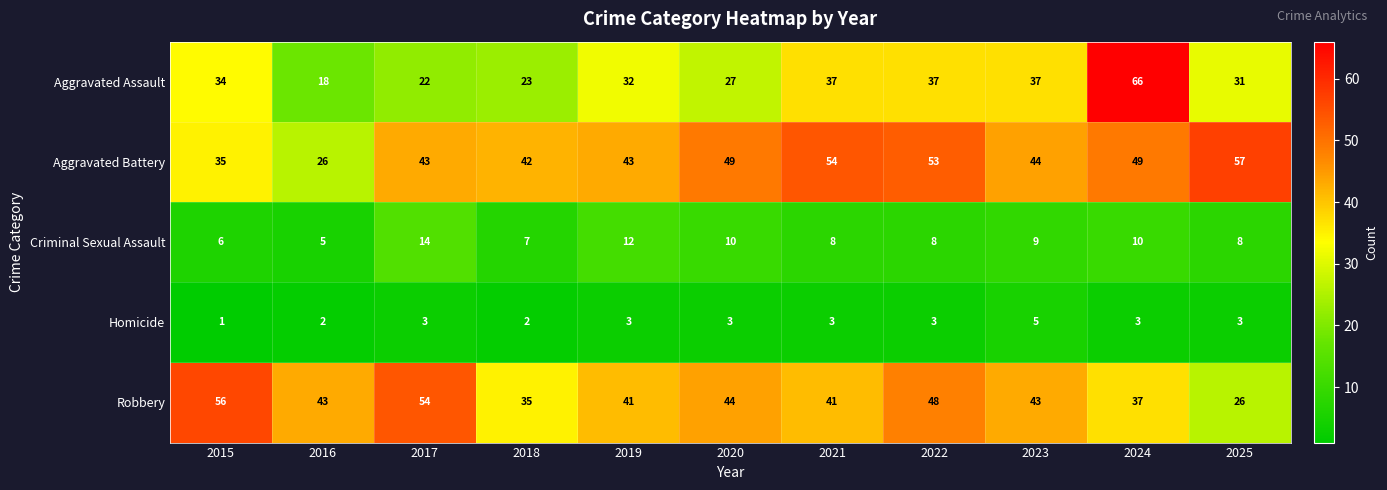

Which series has the largest total across all categories?

Aggravated Battery